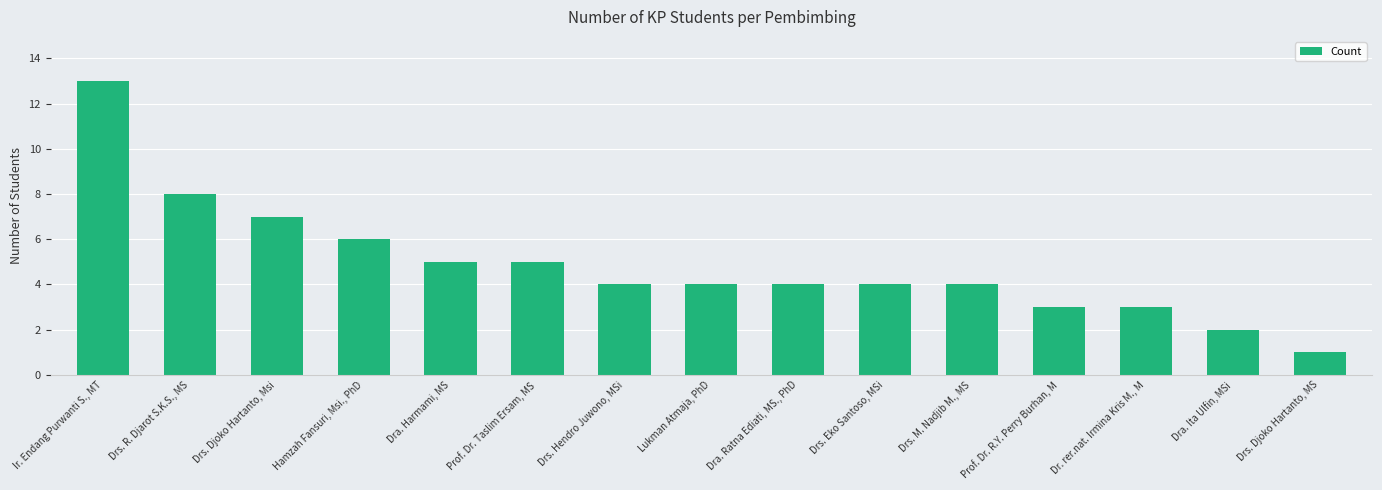

True or false: the data shows 2 at Dra. Ita Ulfin, MSi.

True